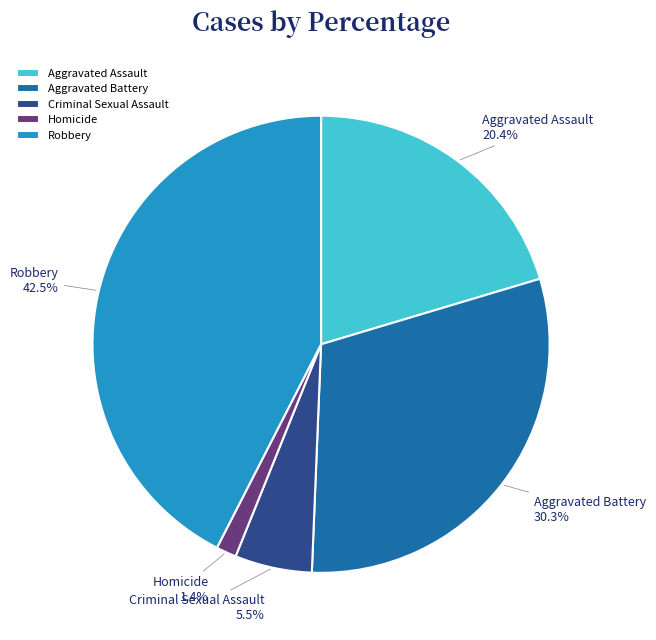

To the nearest percent, what percentage of the pie is Aggravated Battery?

30%